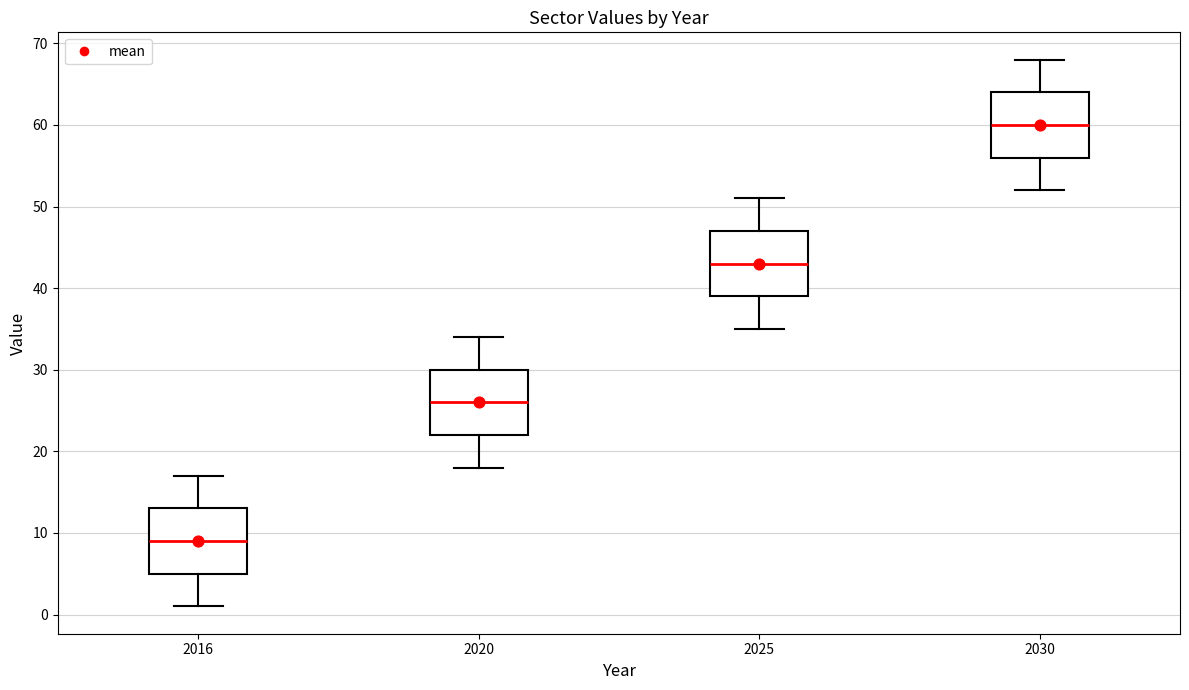

Which box has the highest median line?

2030